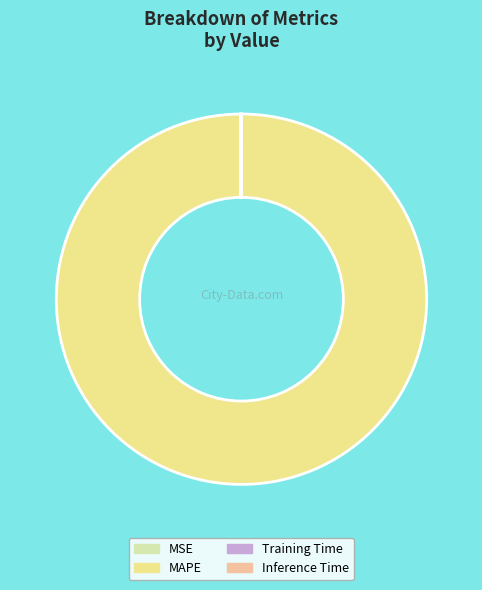

Is there a majority slice in this chart?

Yes